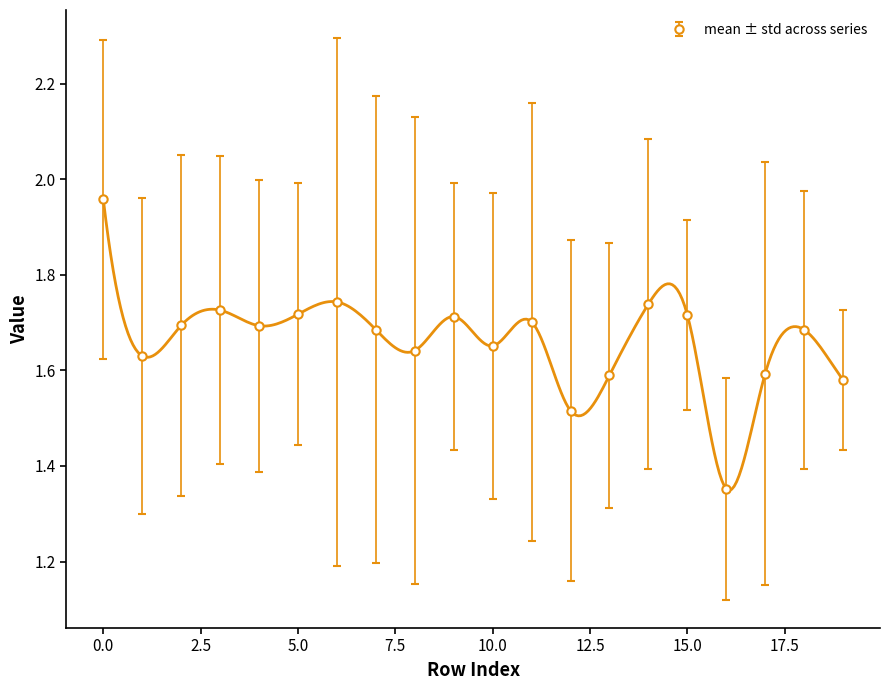

True or false: mean ± std across series has more than 0 points higher than both neighbors.

True